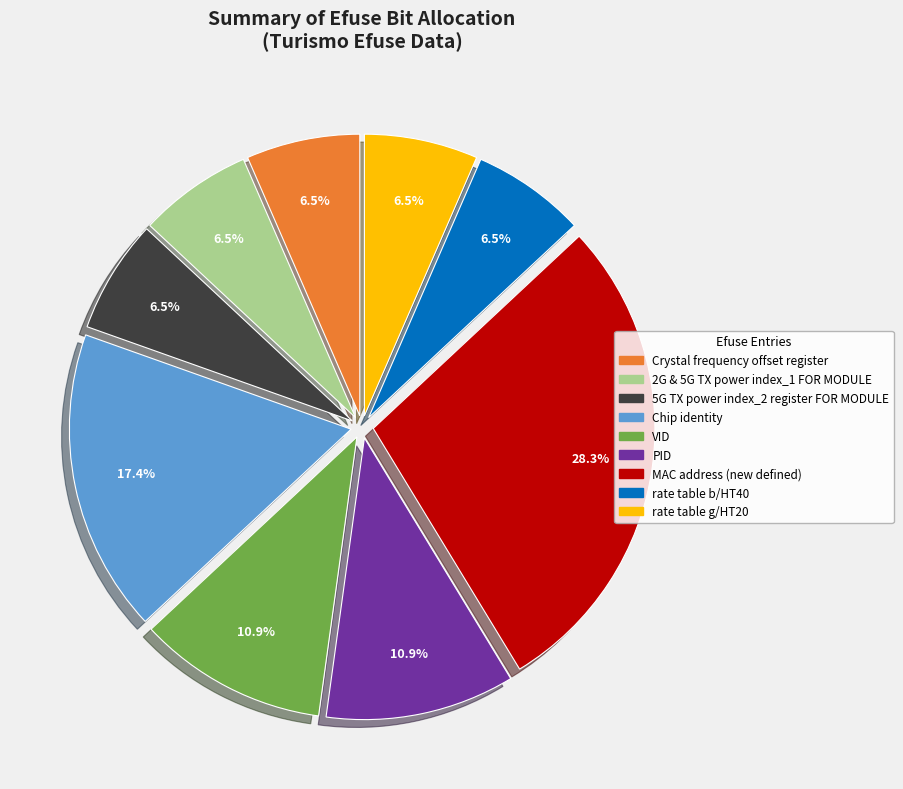

Does Crystal frequency offset register represent more than half of the total?

No